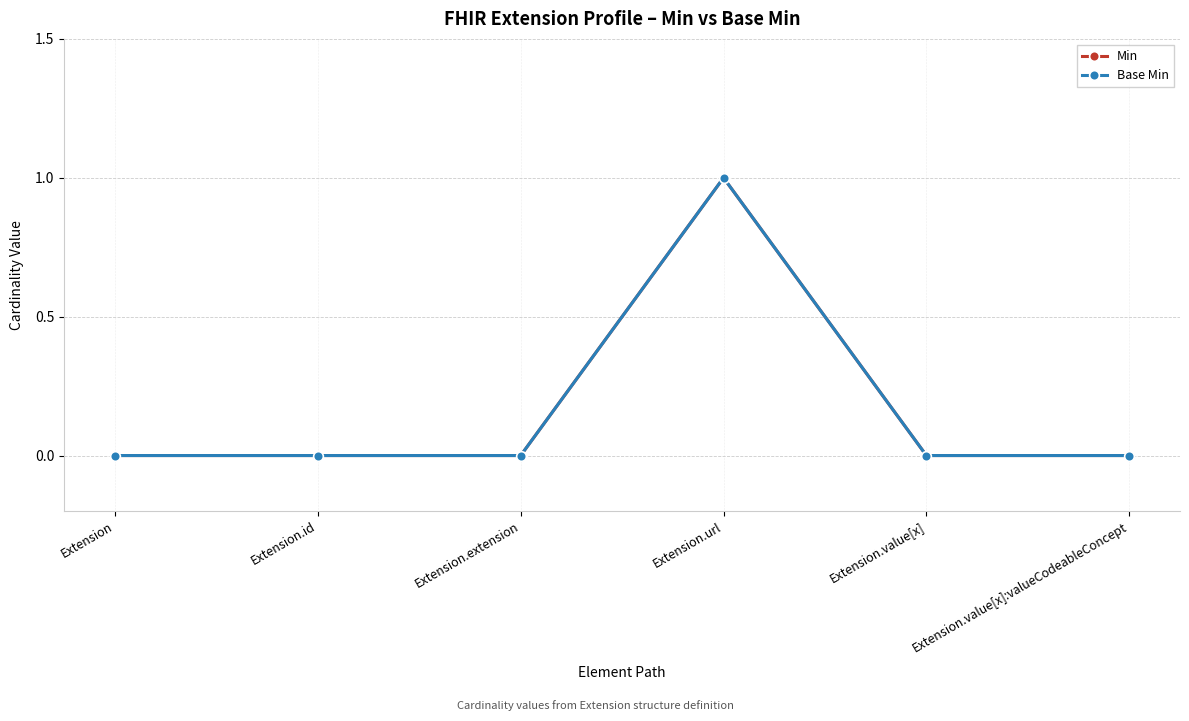

Is this an area chart (filled region under the line)?

No